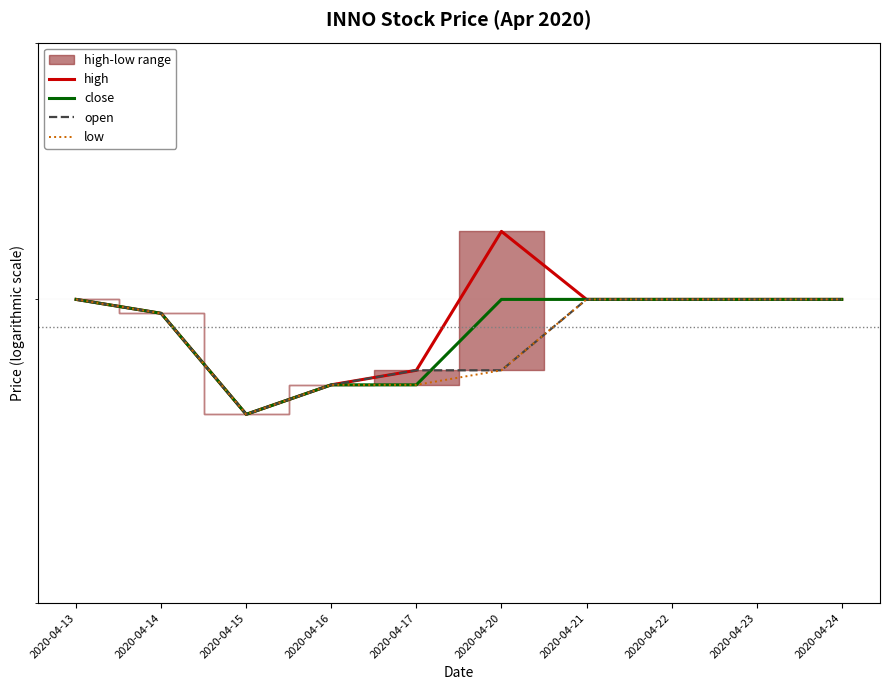

True or false: open has more than 2 points higher than both neighbors.

False